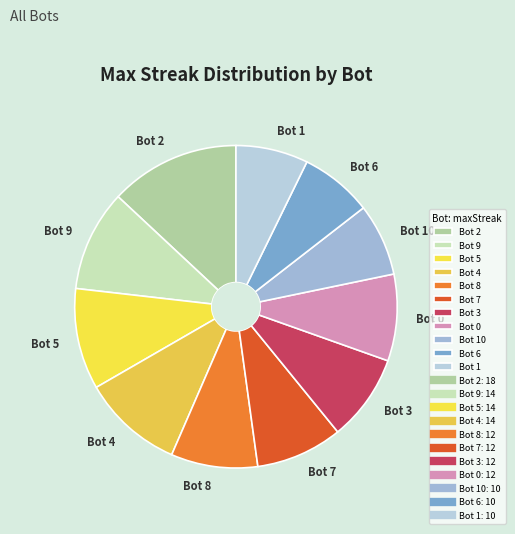

How many segments does this pie chart have?

11